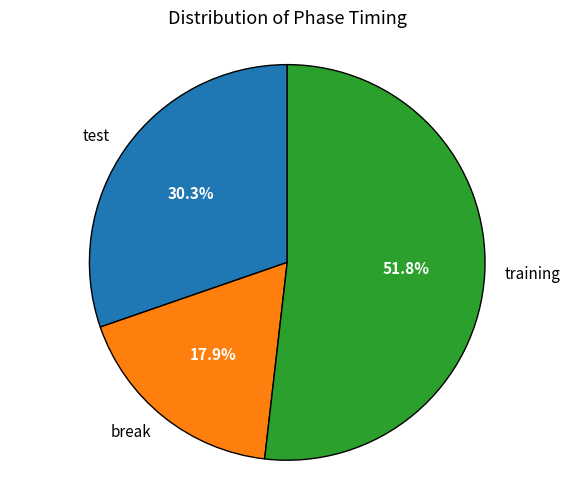

What portion of the pie excludes break?

82.1%